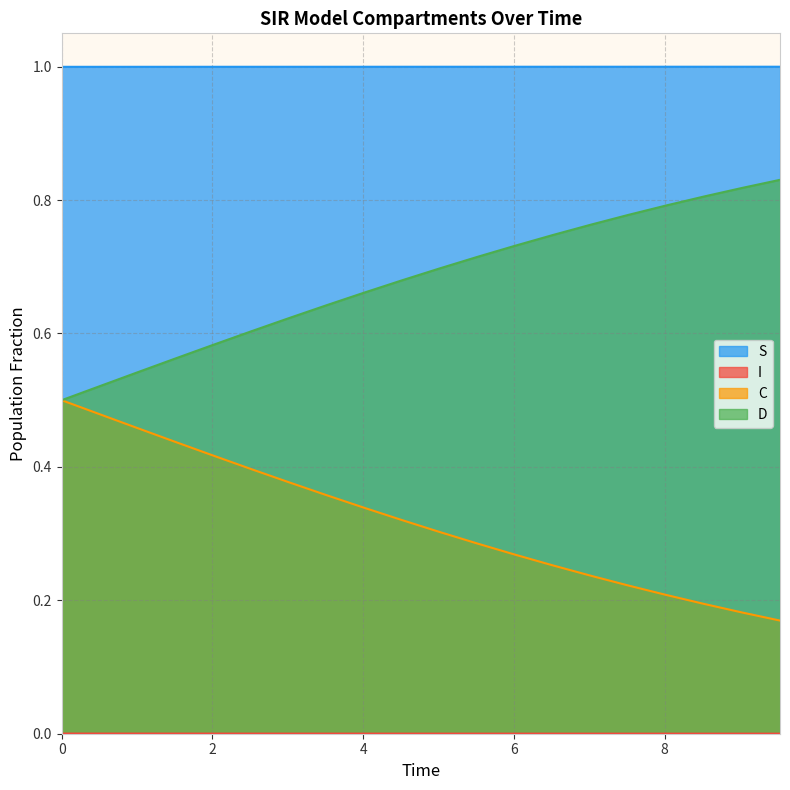

At how many categories does at least one series exceed 0?

20